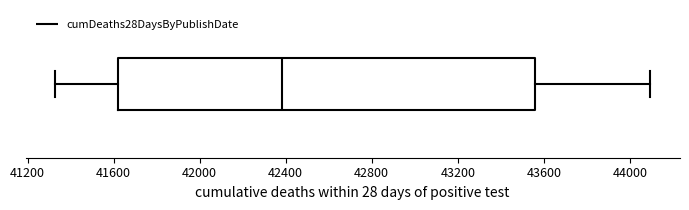

Read this box plot against the x-axis: the position of the median line, the range covered by the box, and the ends of both whiskers. The values are not printed on the chart, so give them approximately, as read against the axis.

median 42400, box 41600 to 43550, whiskers 41350 to 44100